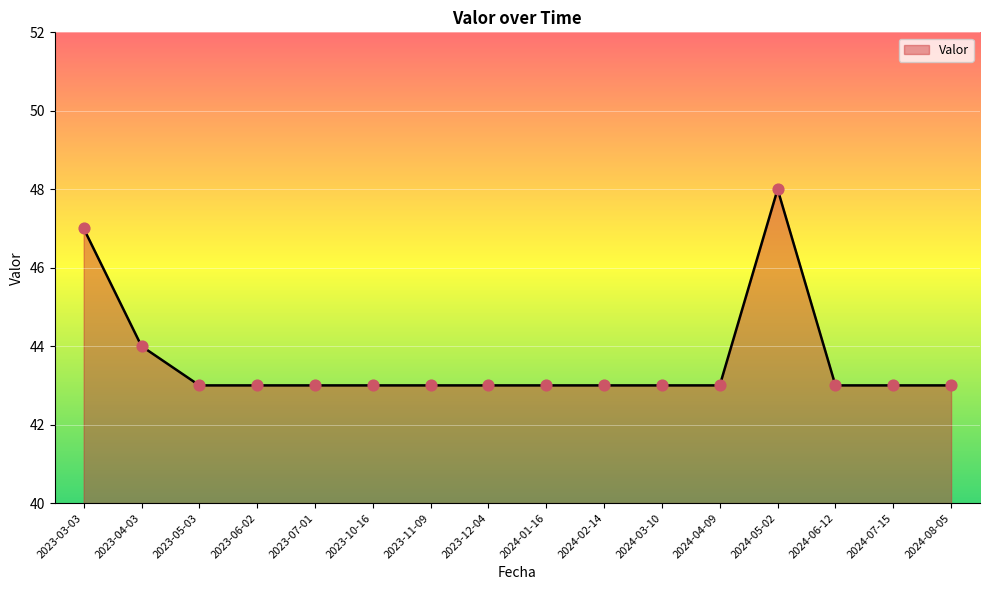

Approximately how many times larger is the value at 2024-03-10 compared to 2023-04-03?

1.0